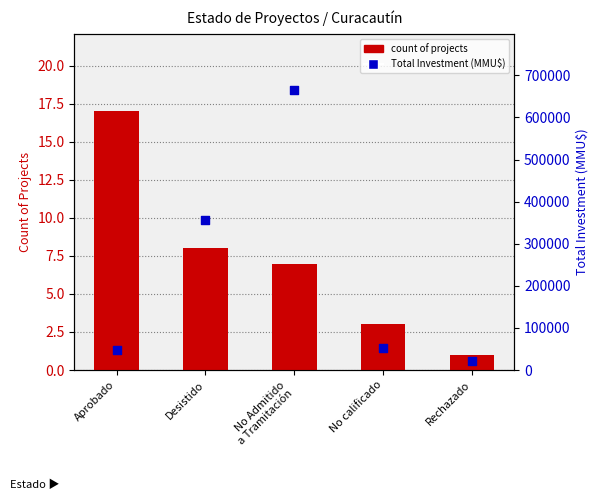

At how many categories does at least one series exceed 123111?

2